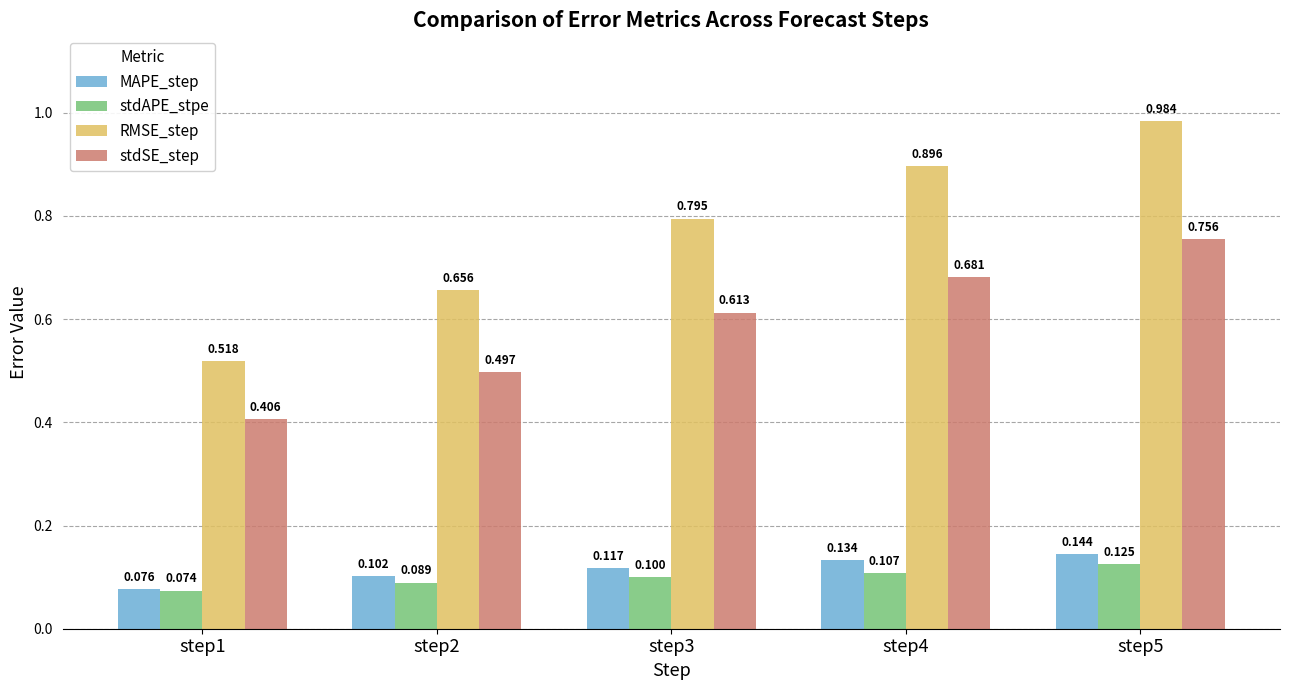

What is the total value across all series at step1?

1.1